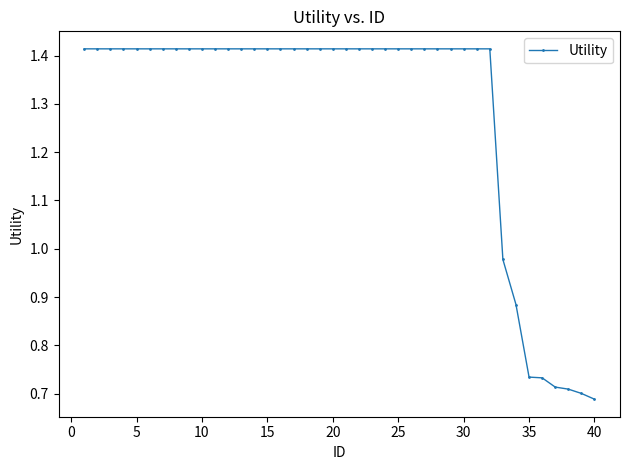

What is the sum of all values?

51.4